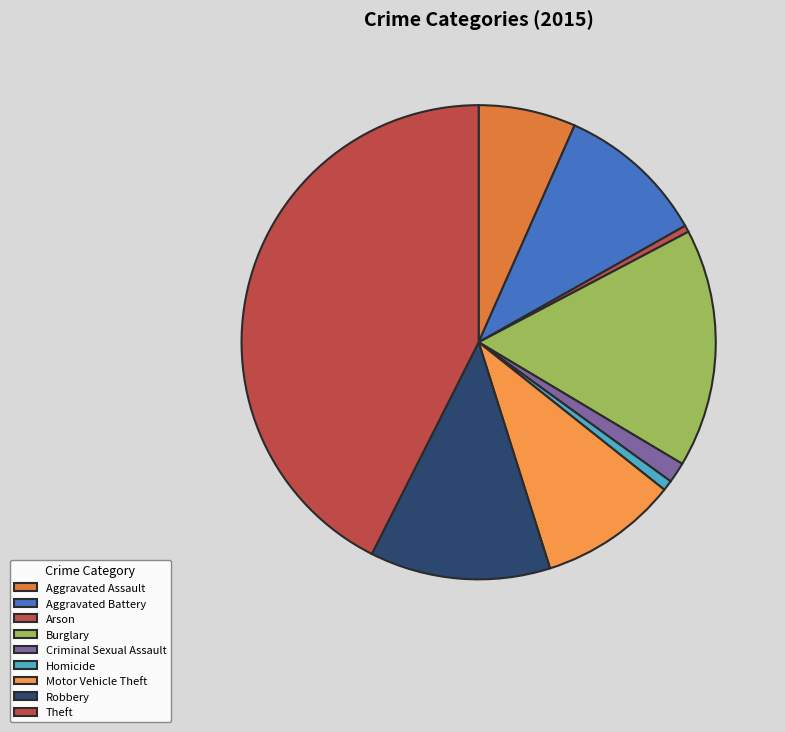

To the nearest percent, what is the average slice percentage?

11%